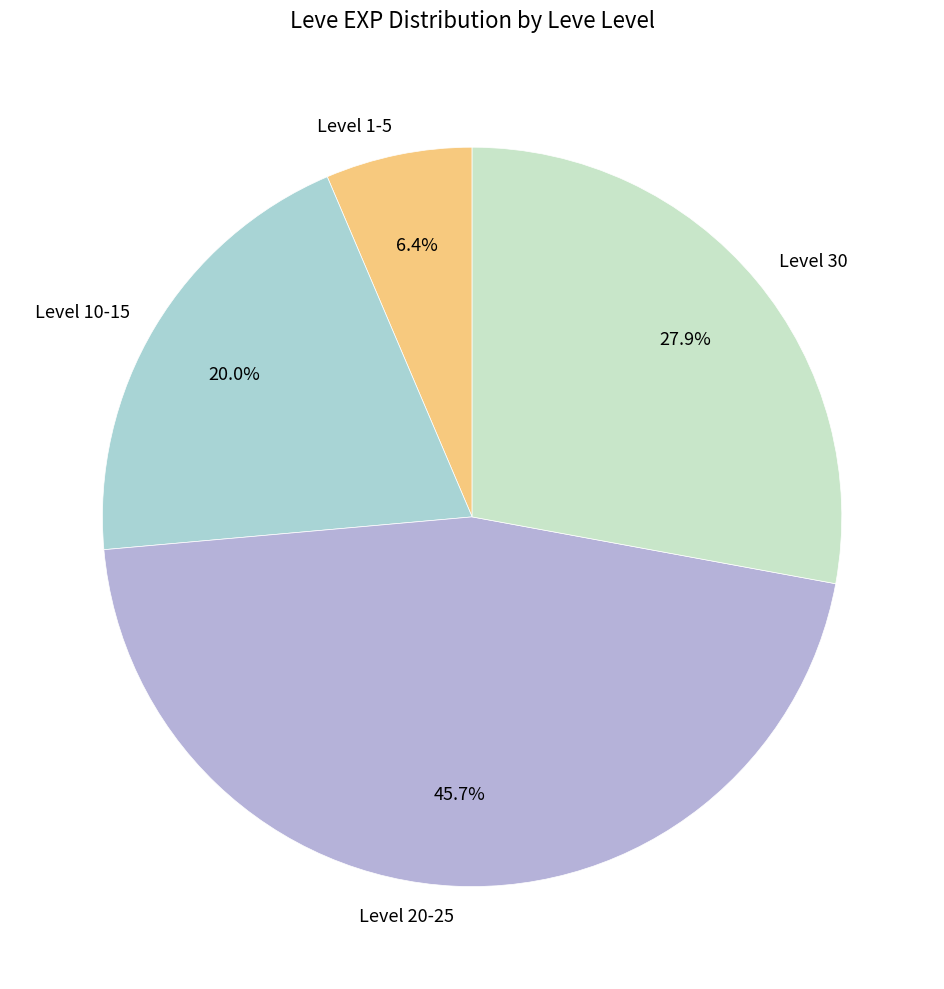

Is there any slice that represents more than half of the pie?

No